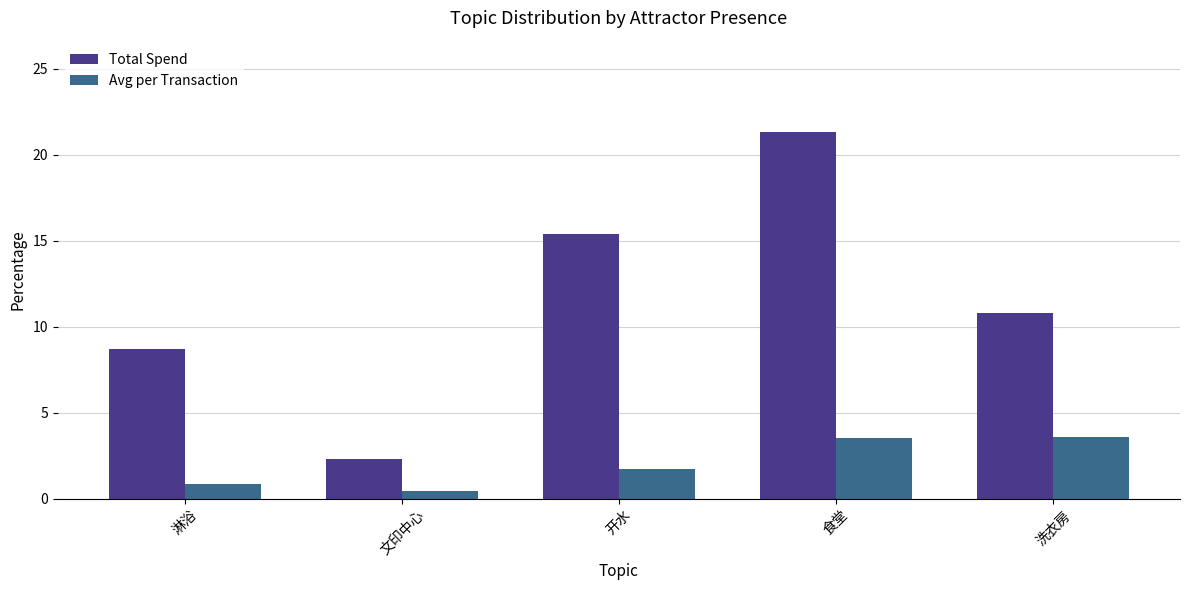

What is the minimum value for Avg per Transaction?

0.5